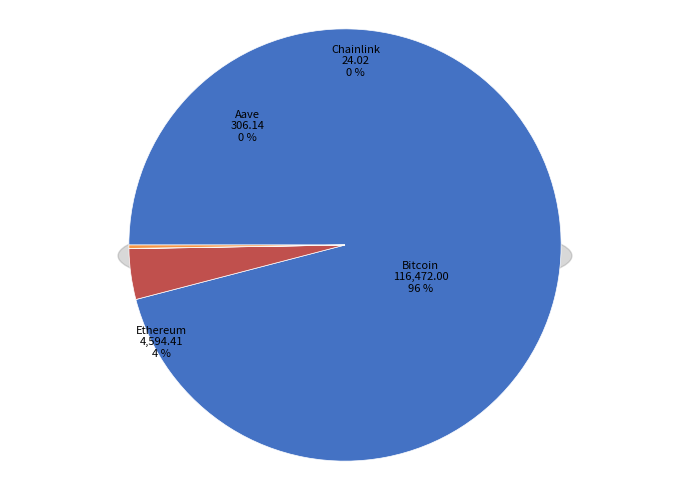

What percentage is the Ethereum slice, to the nearest percent?

4%